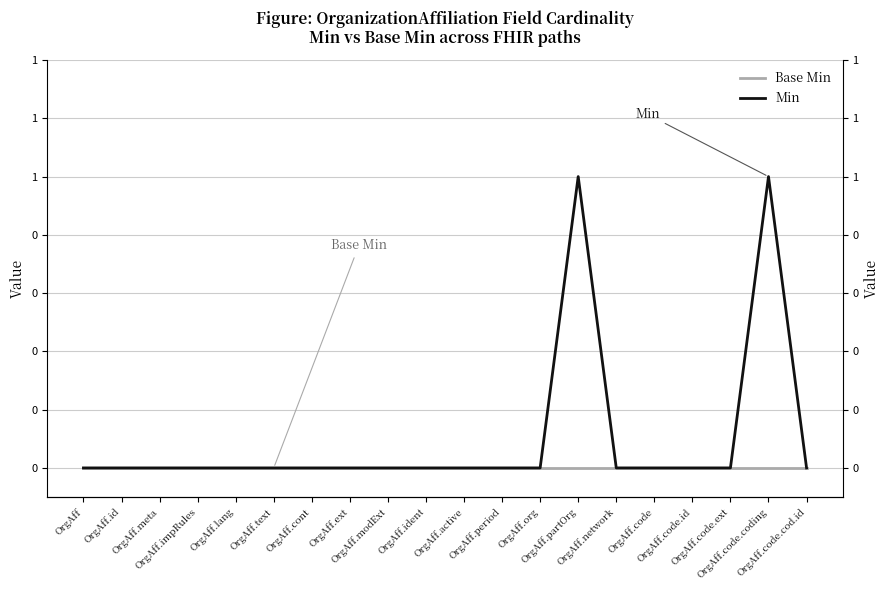

Which series has the largest total across all categories?

Min